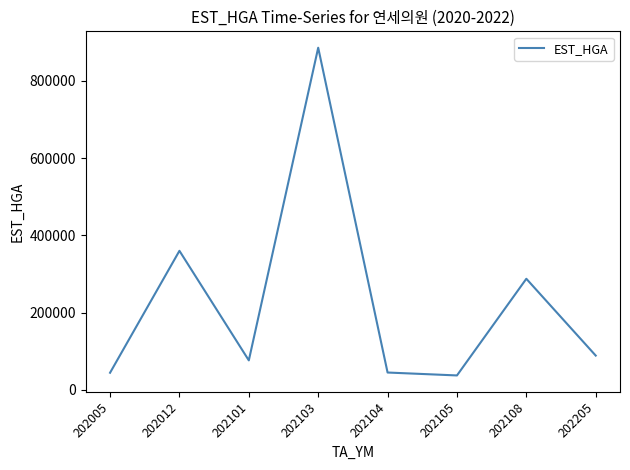

How many series are shown in this chart?

1